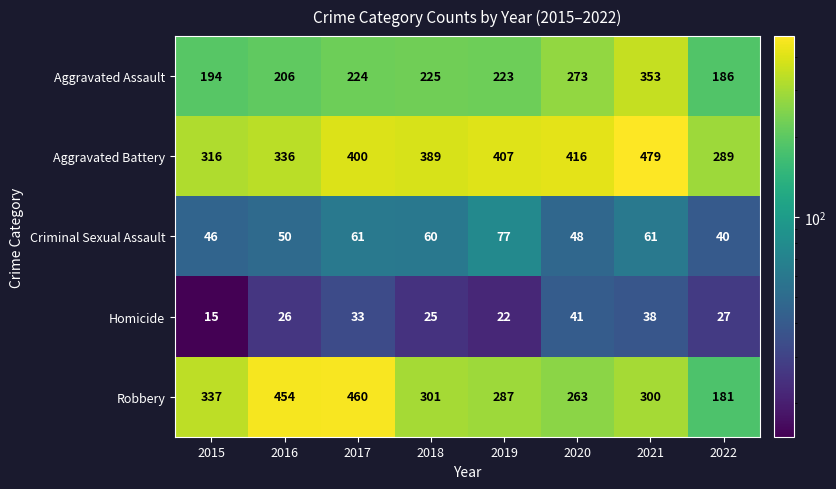

Where does the Robbery series first go above 301?

2015